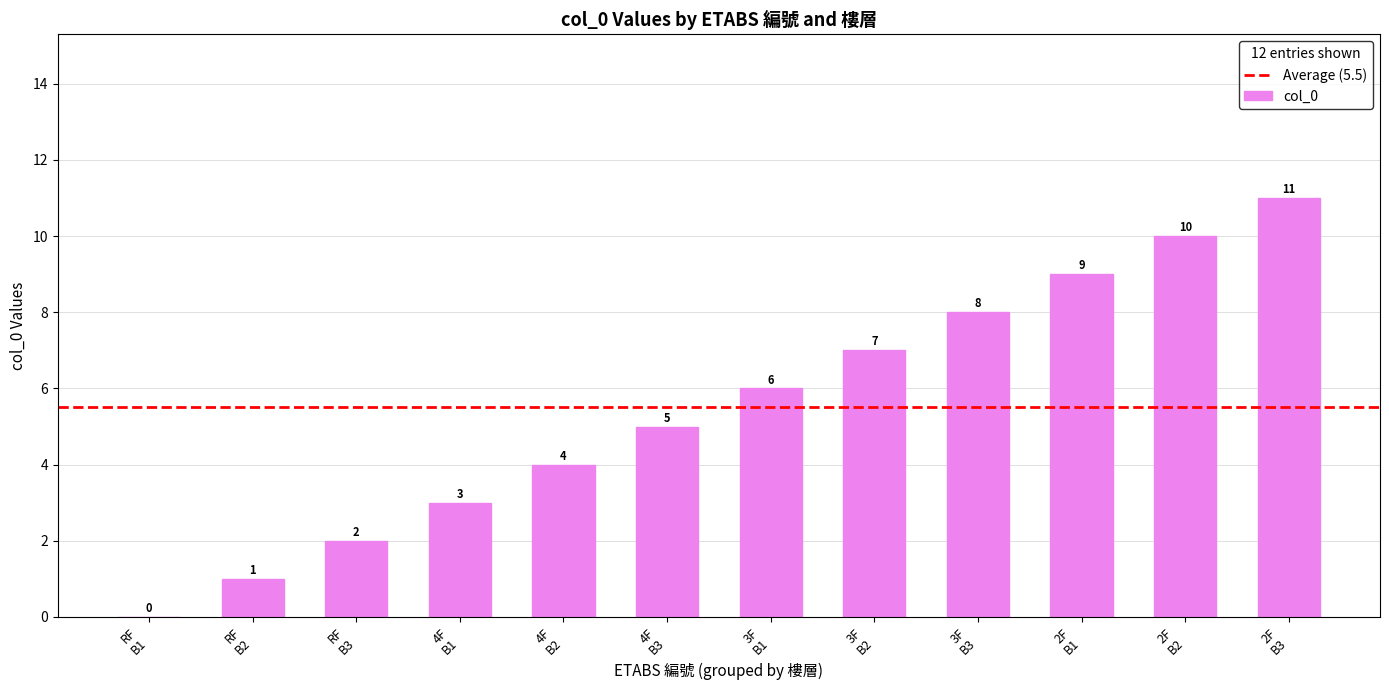

What is the greatest value displayed?

11